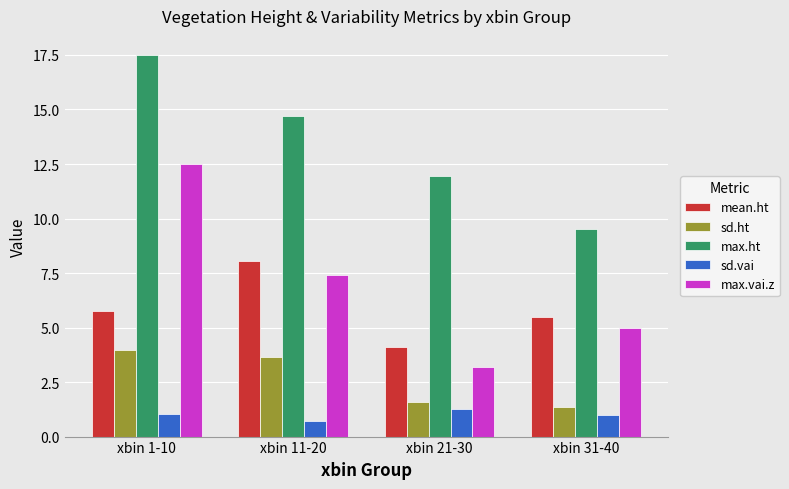

Where does the mean.ht series first go above 5?

xbin 1-10